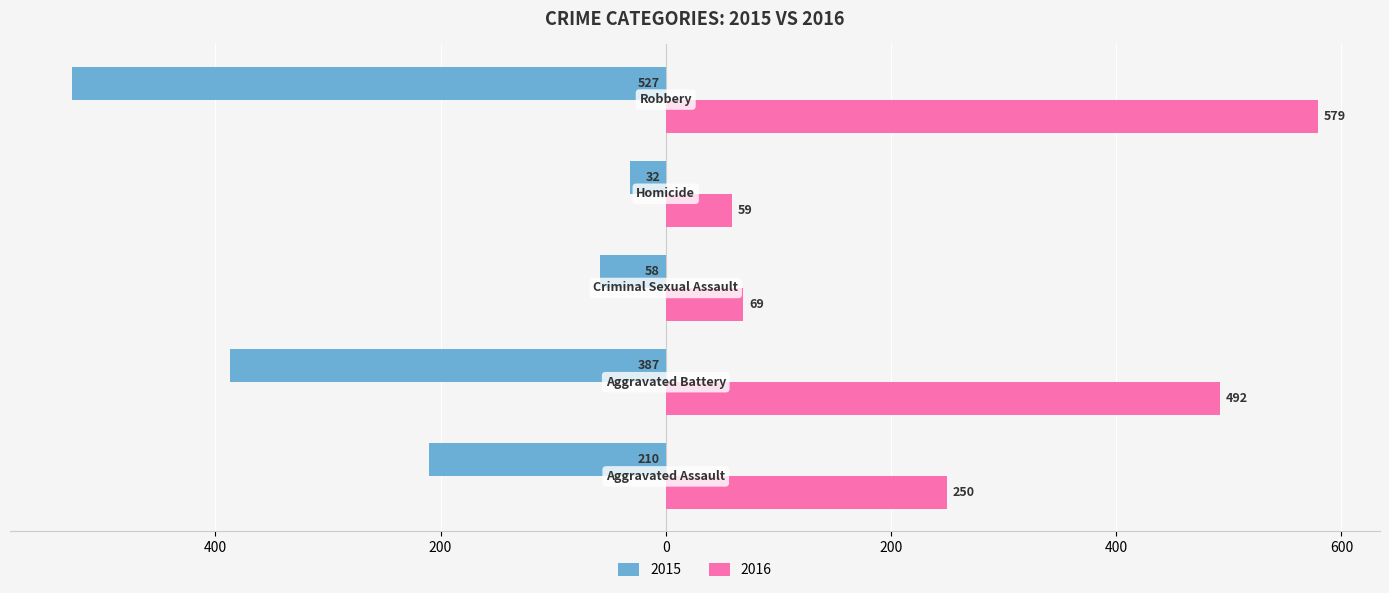

What are all the series names shown in the legend?

2015, 2016